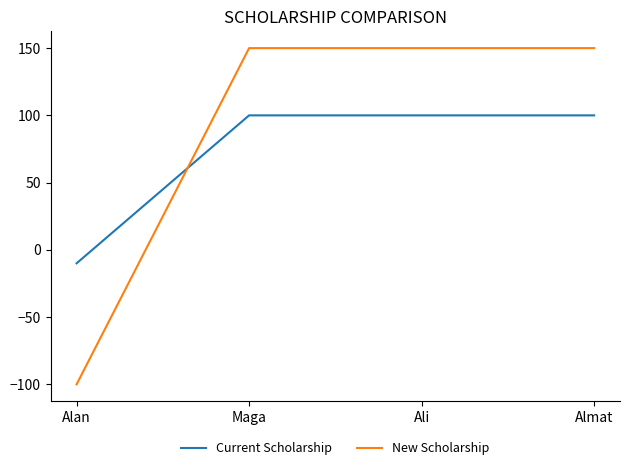

How many values in New Scholarship are below zero?

1